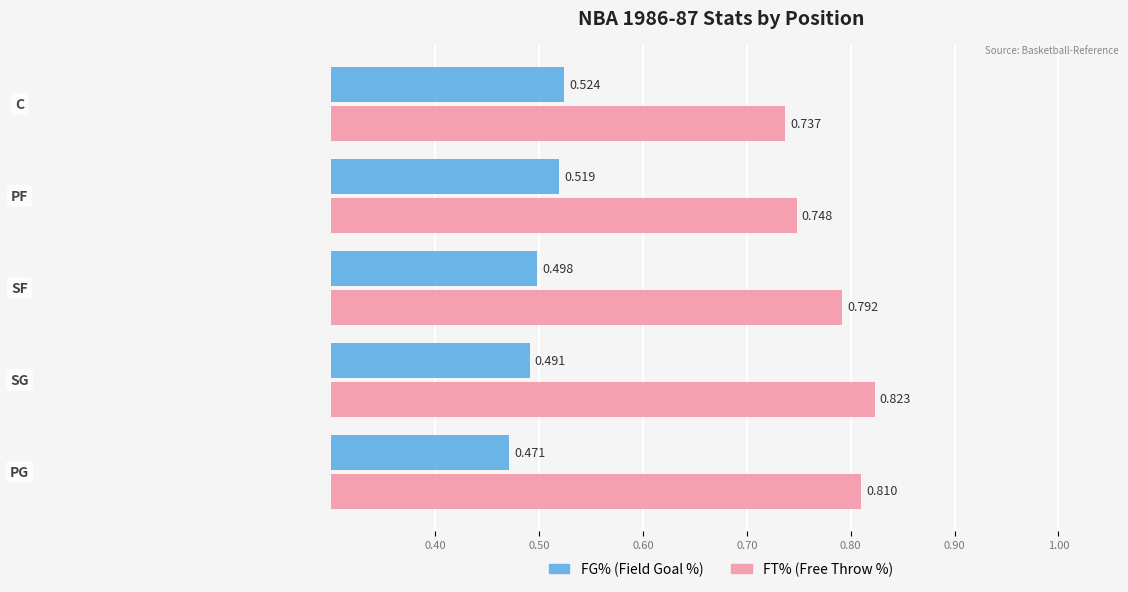

How many distinct data groups are displayed?

2